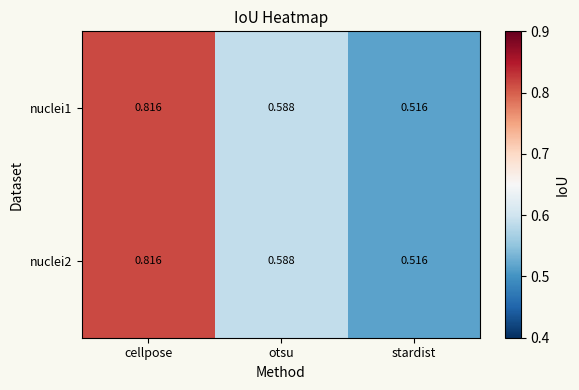

At which label is nuclei2 closest to 0?

stardist